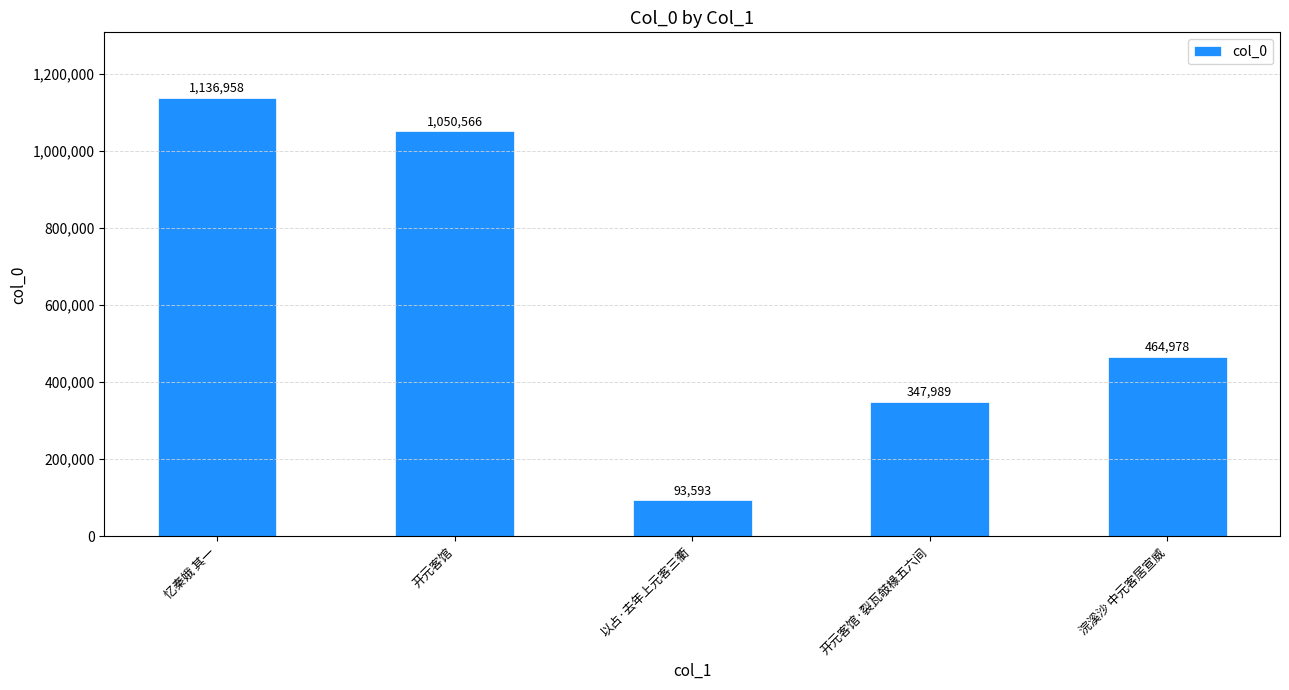

Between 以占·去年上元客三衢 and 浣溪沙 中元客居宣威, which is larger?

浣溪沙 中元客居宣威